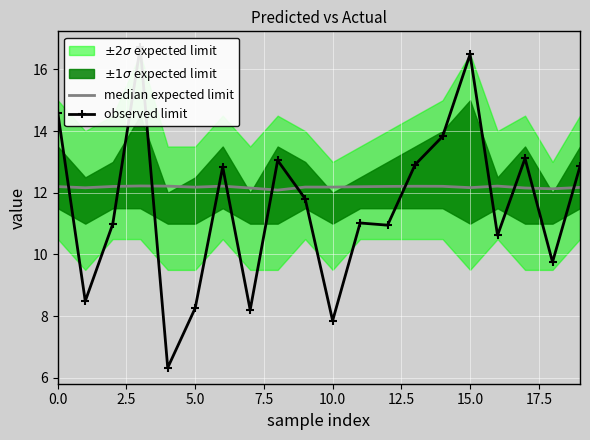

Is it true that observed limit equals 16.2 at 11?

False